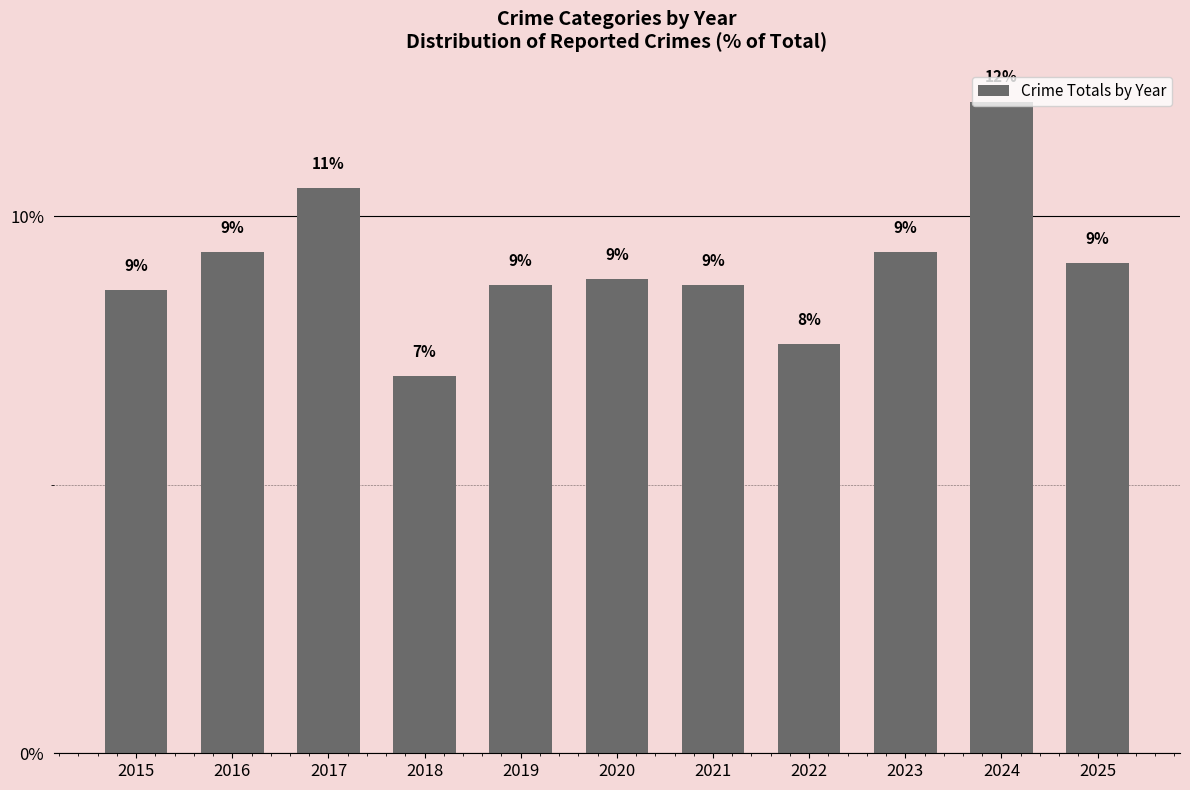

Rank the categories by value from highest to lowest.

2024, 2017, 2016, 2023, 2025, 2020, 2019, 2021, 2015, 2022, 2018